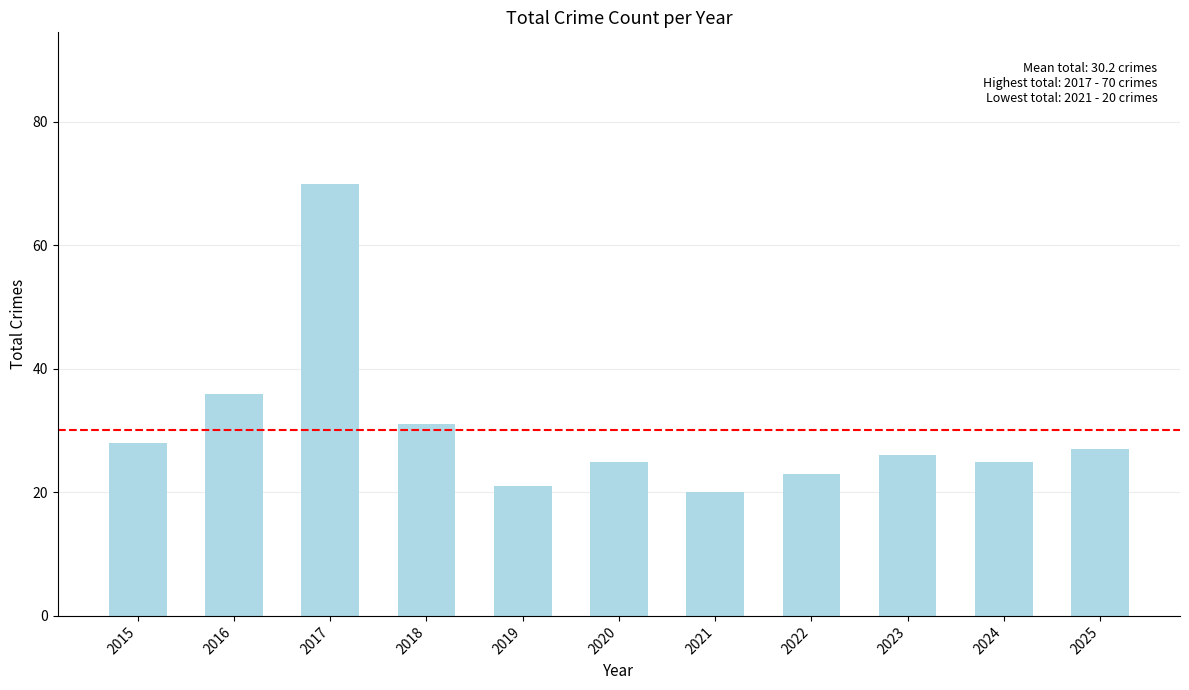

The chart shows a value of 15 at 2015. True or false?

False